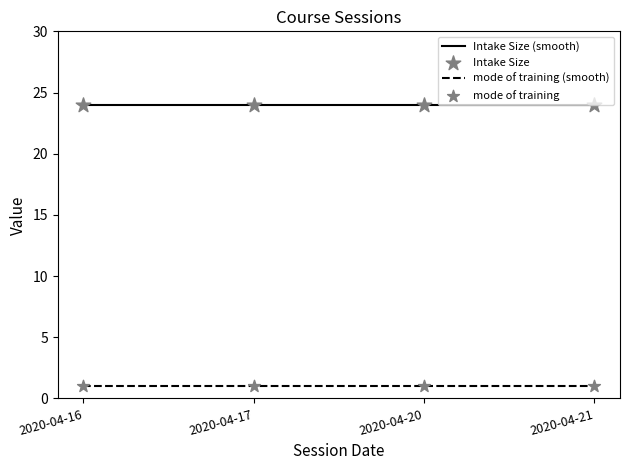

Is the value of mode of training at 2020-04-16 greater than the value of Intake Size at 2020-04-20?

No